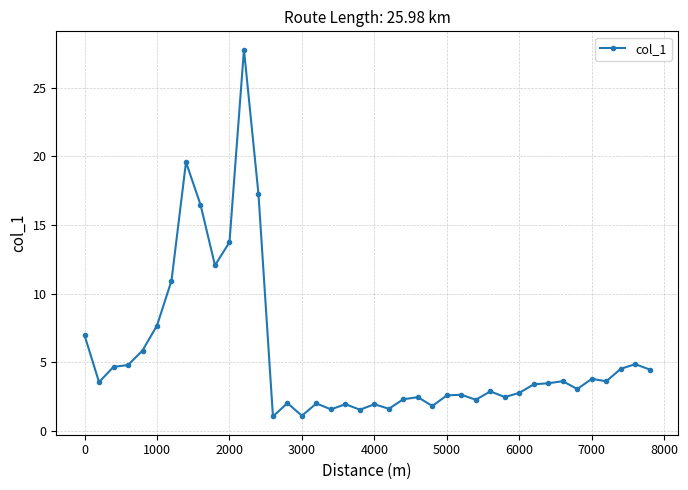

How many data points does each series have?

40